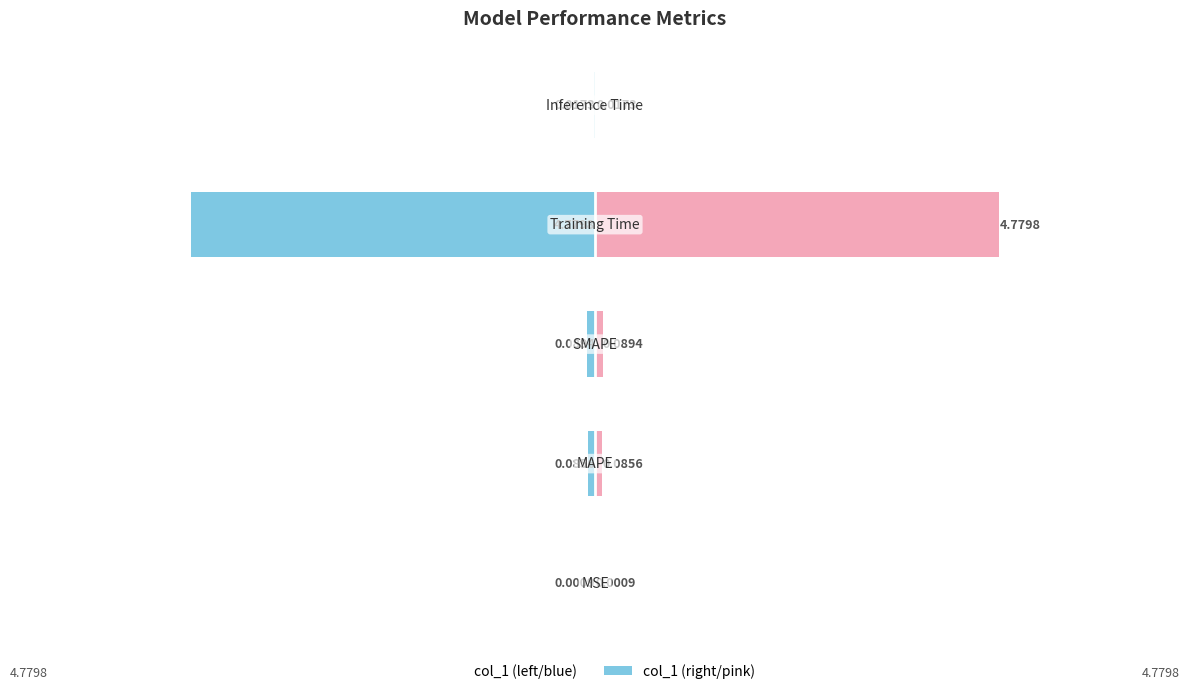

Rank the series by their maximum value, from highest to lowest.

col_1 (right), col_1 (left)